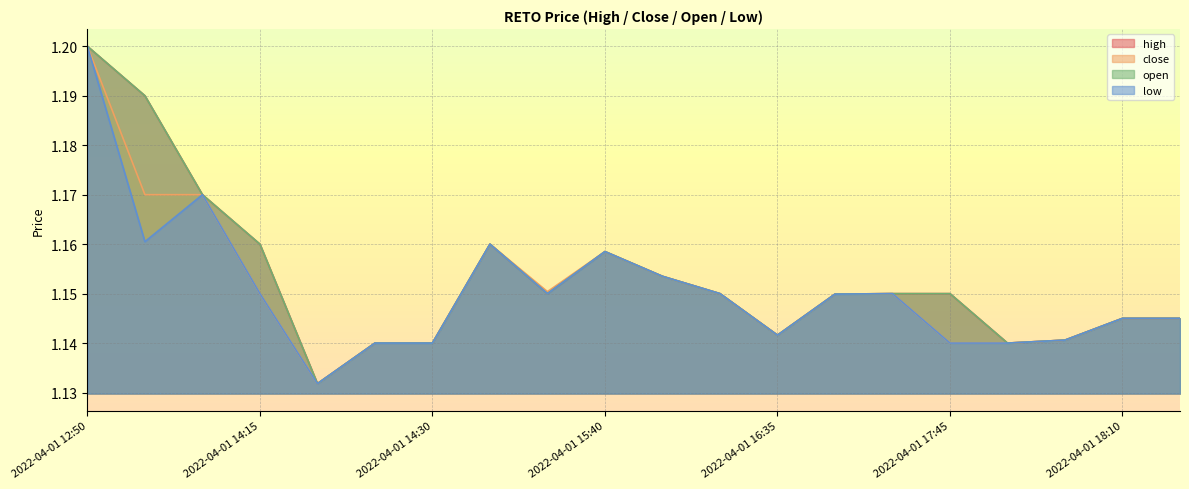

What position from the right is 2022-04-01 13:40?

18